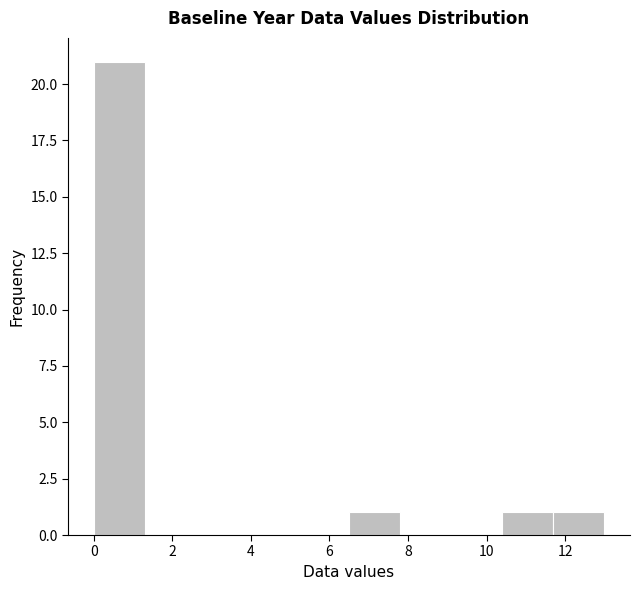

What is the height of the bar covering 11.7 to 13.0 on the x-axis? Neither the bar edges nor the heights are printed on the chart, so give them approximately, as read against the axes.

1